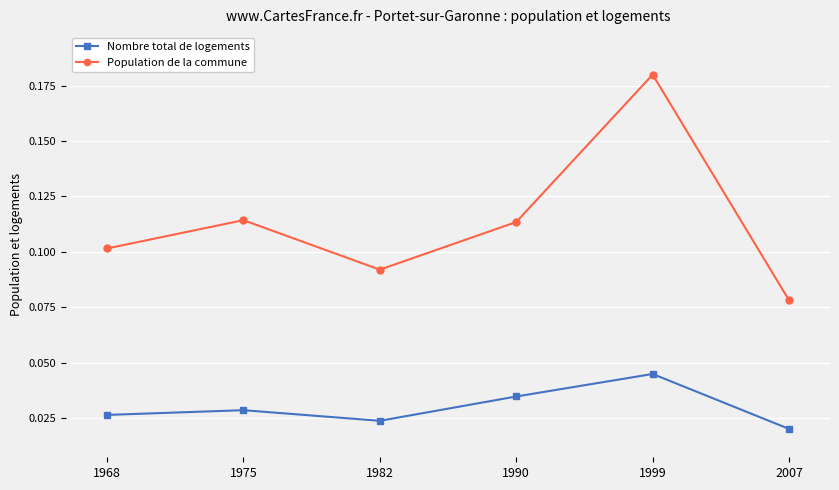

True or false: Nombre total de logements has more than 1 points higher than both neighbors.

True